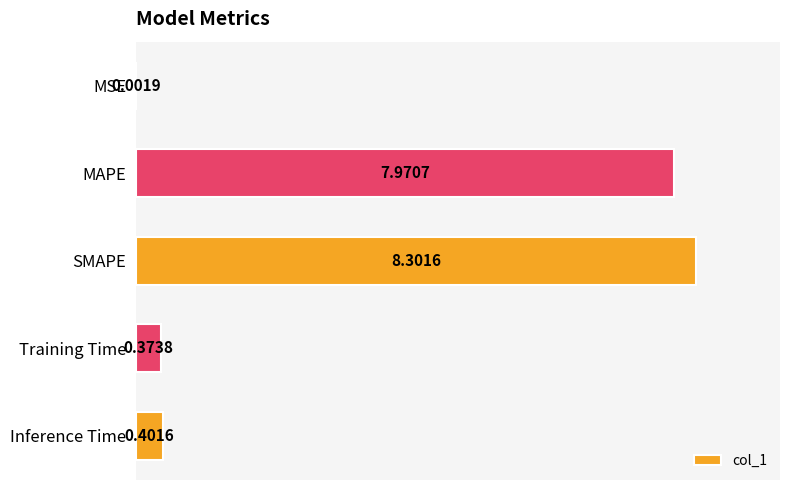

Where is the data nearest to the value 4?

Inference Time